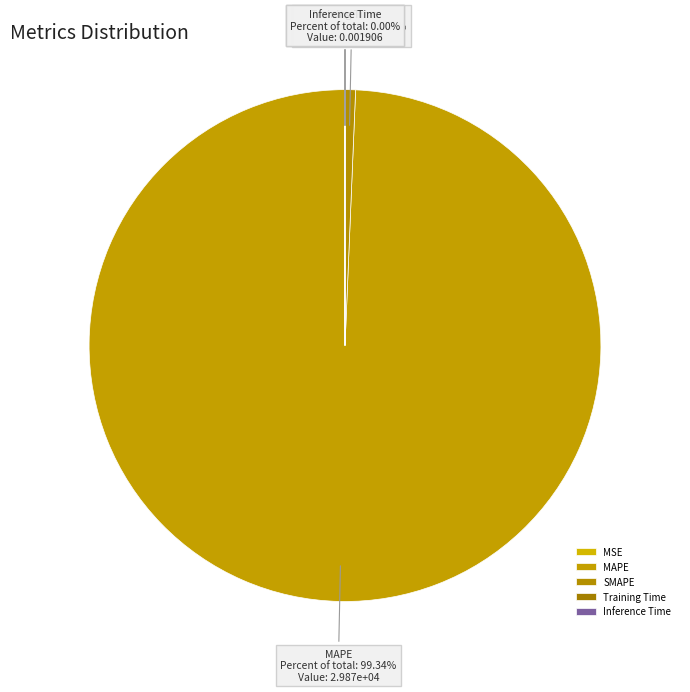

What is the largest slice in the pie chart?

MAPE